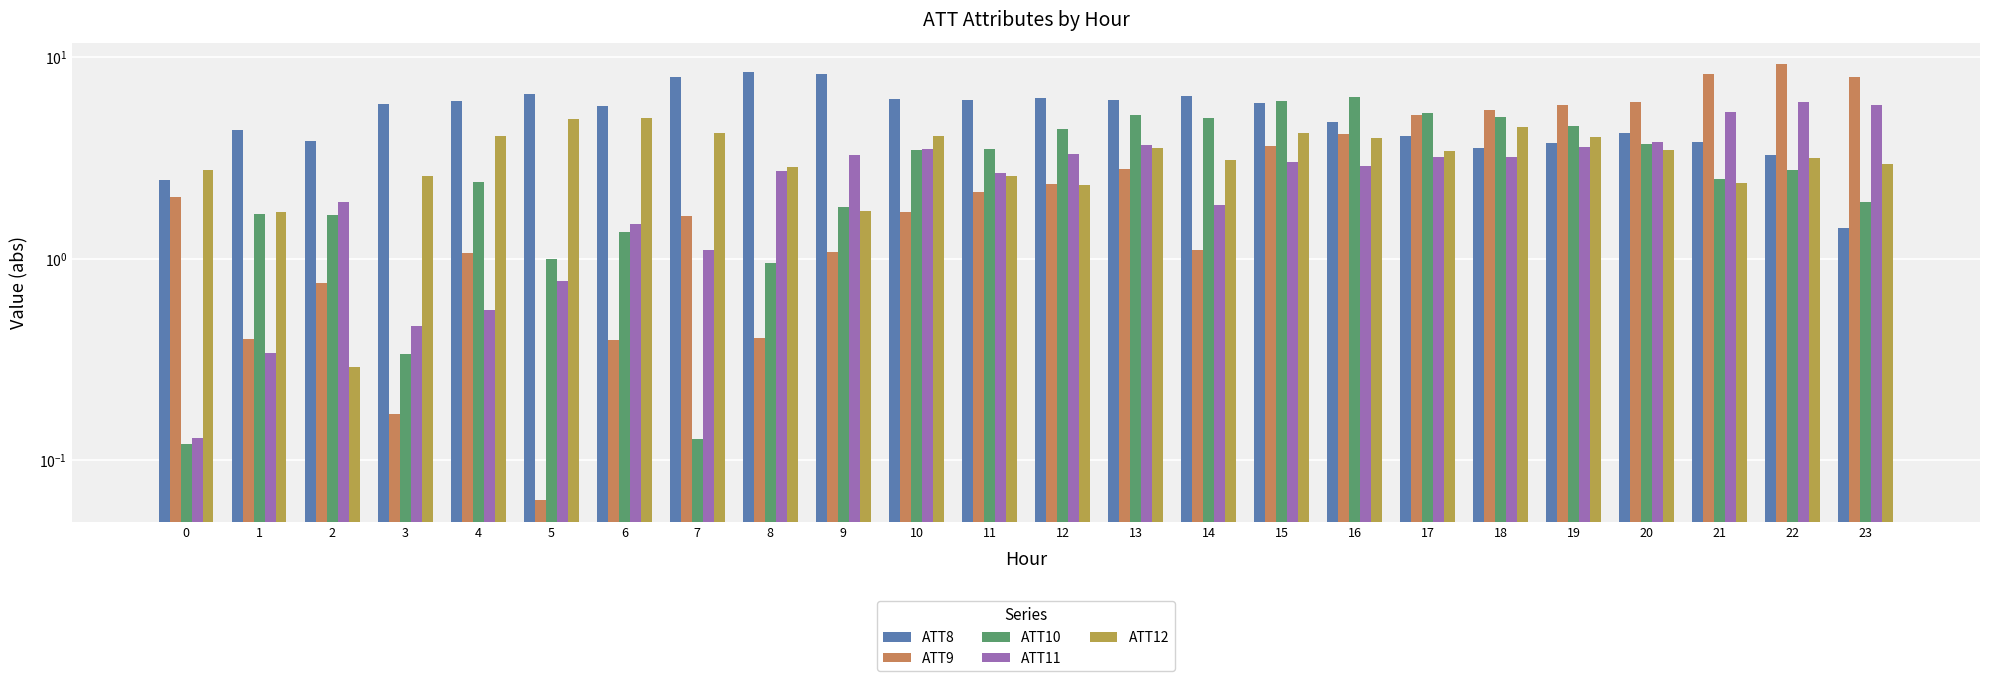

Is the value of ATT11 at 11 greater than the value of ATT8 at 16?

No